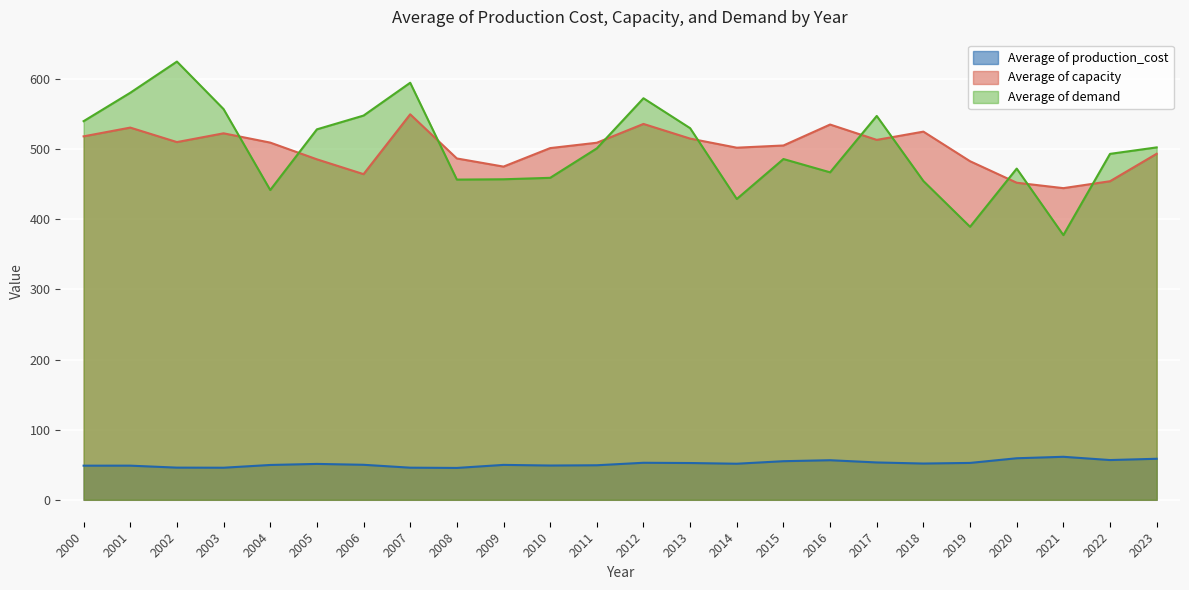

What is the smallest value displayed?

45.4